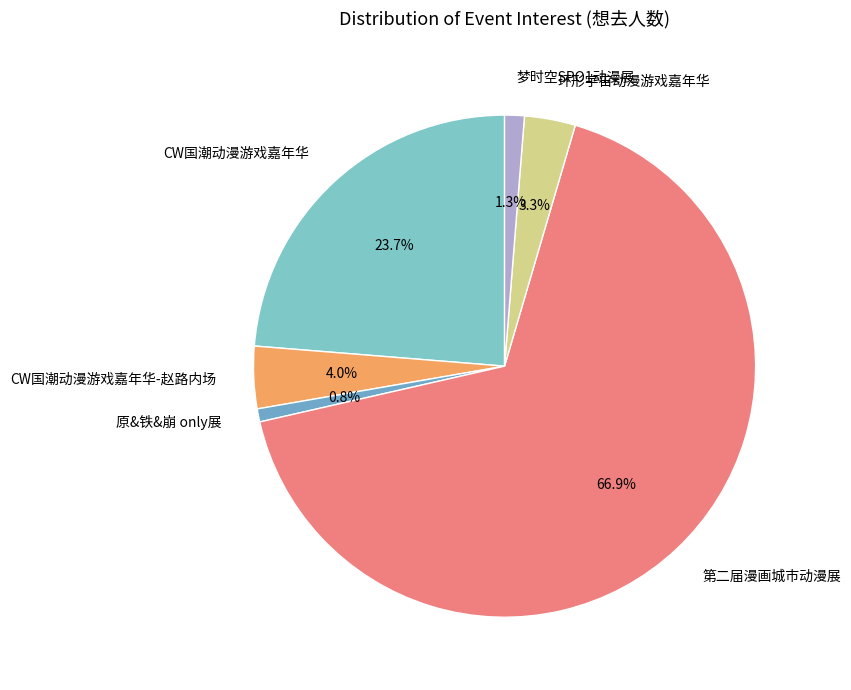

What is the largest slice in the pie chart?

第二届漫画城市动漫展